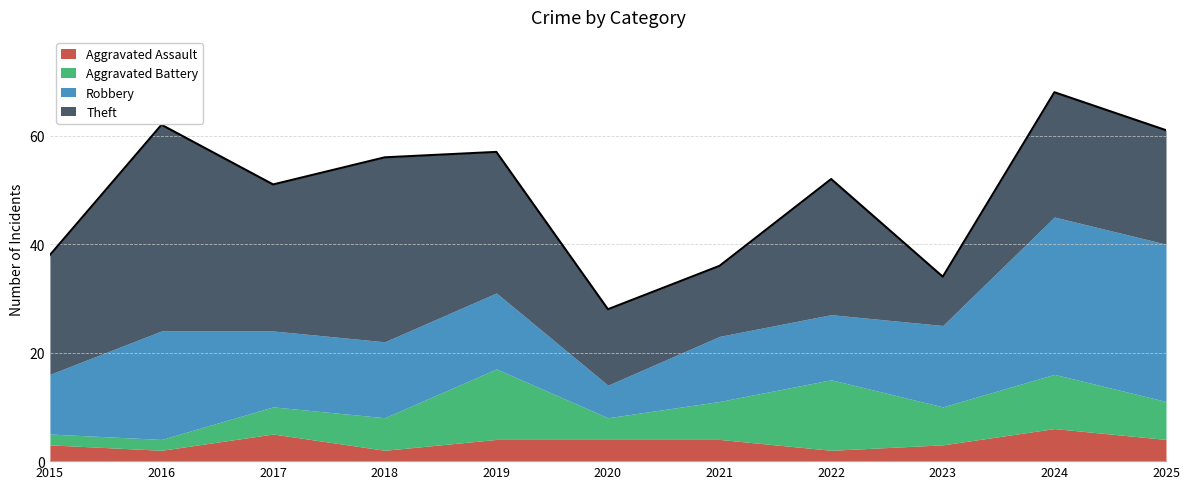

Between 2023 and 2022, which is larger?

2023